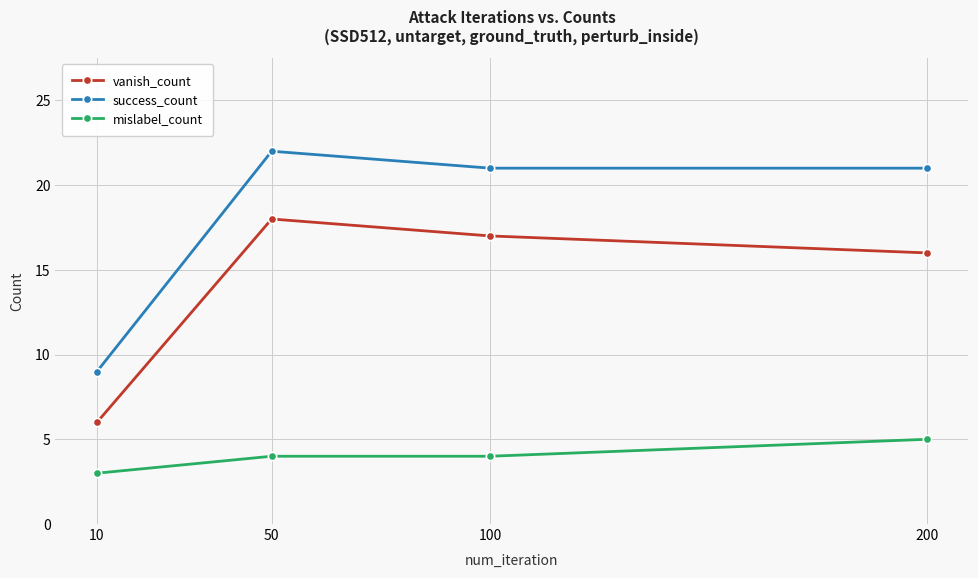

What is the sum of all mislabel_count values?

16